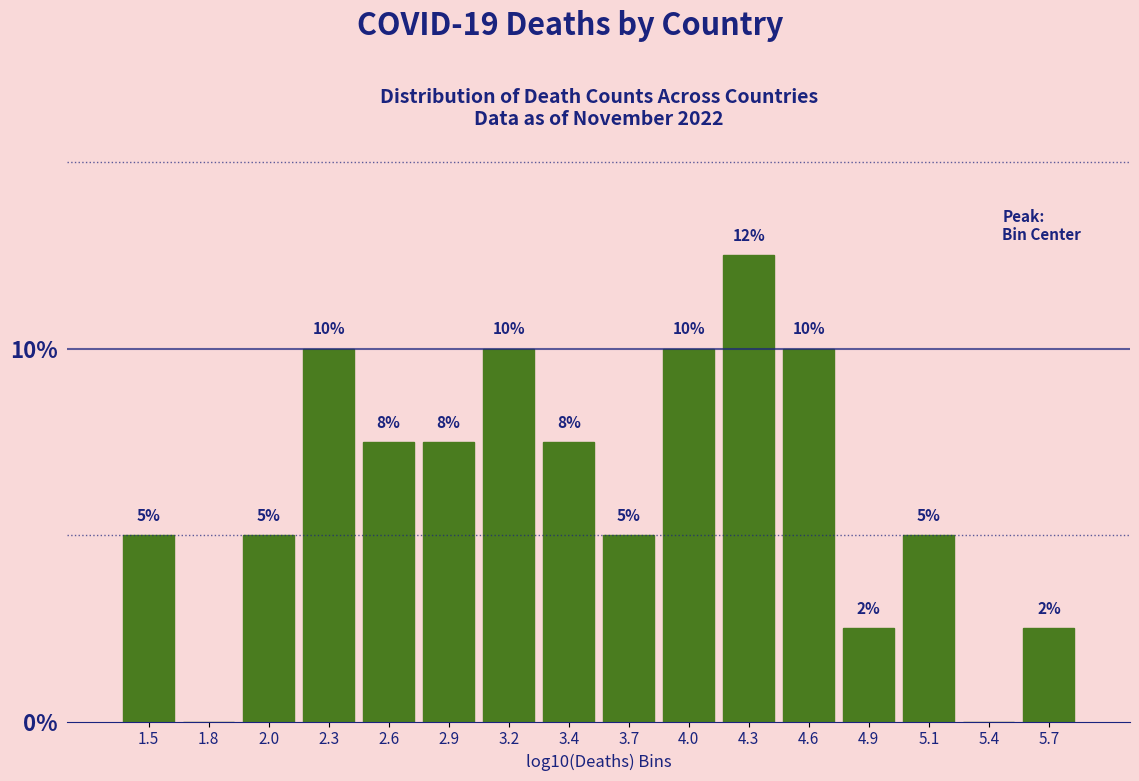

What is the sum of all values?

100.0